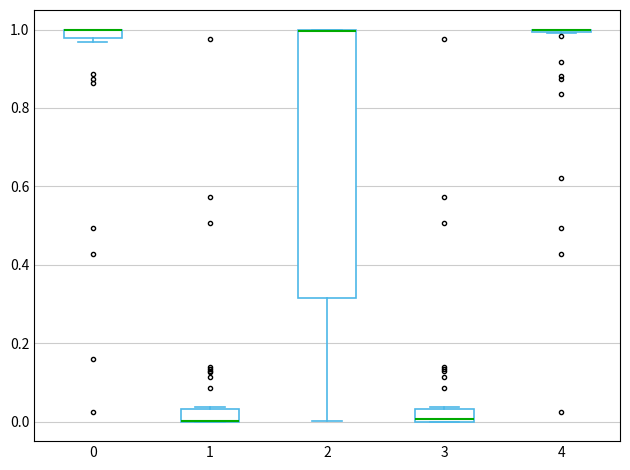

Comparing the boxes themselves (not the whiskers), which one is the tallest?

2